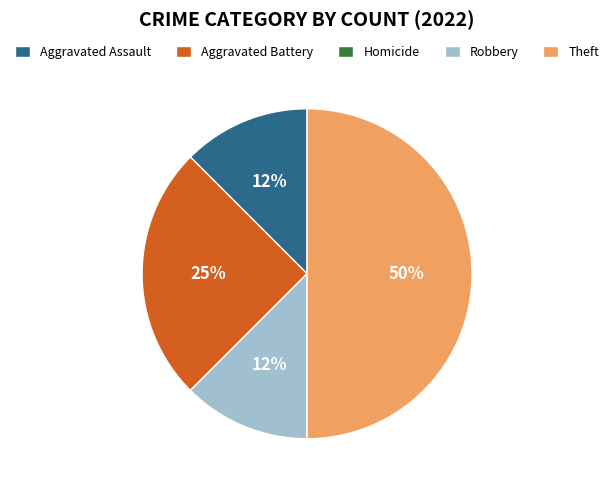

True or false: Aggravated Battery accounts for 32% of the total.

False